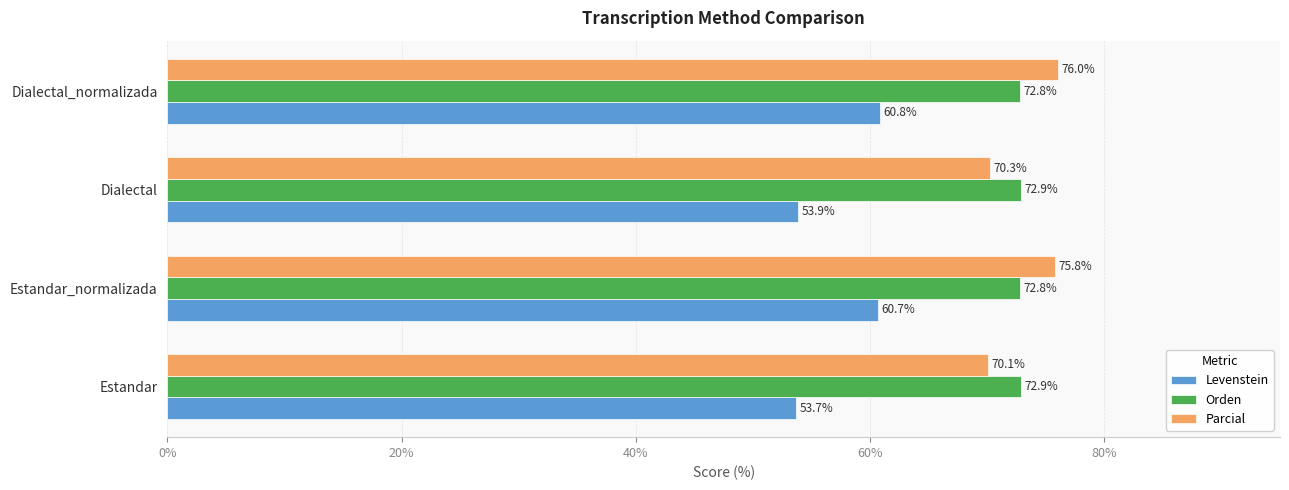

What value does the Parcial series have at Estandar_normalizada?

75.8